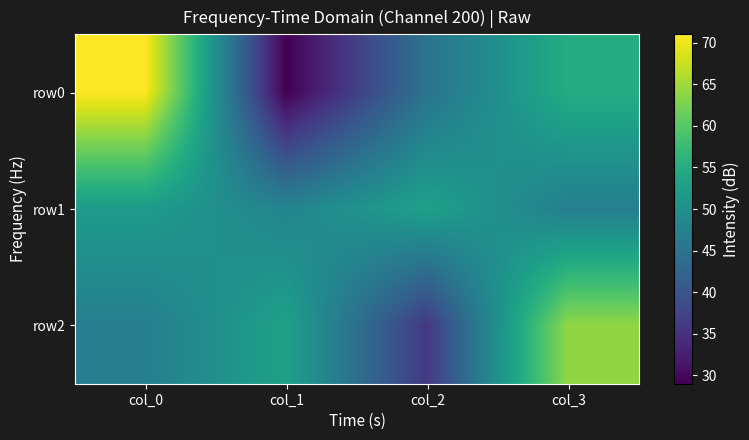

Reading left to right, list all the values displayed in this chart.

row0: col_0=71	col_1=29	col_2=45	col_3=55
row1: col_0=52	col_1=48	col_2=53	col_3=47
row2: col_0=47	col_1=53	col_2=36	col_3=64